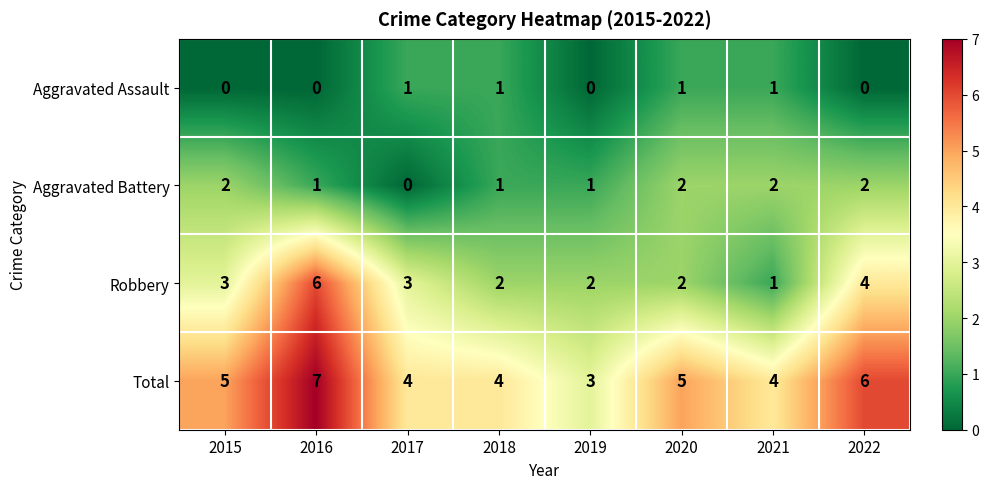

At which category is the sum across all series the highest?

2016